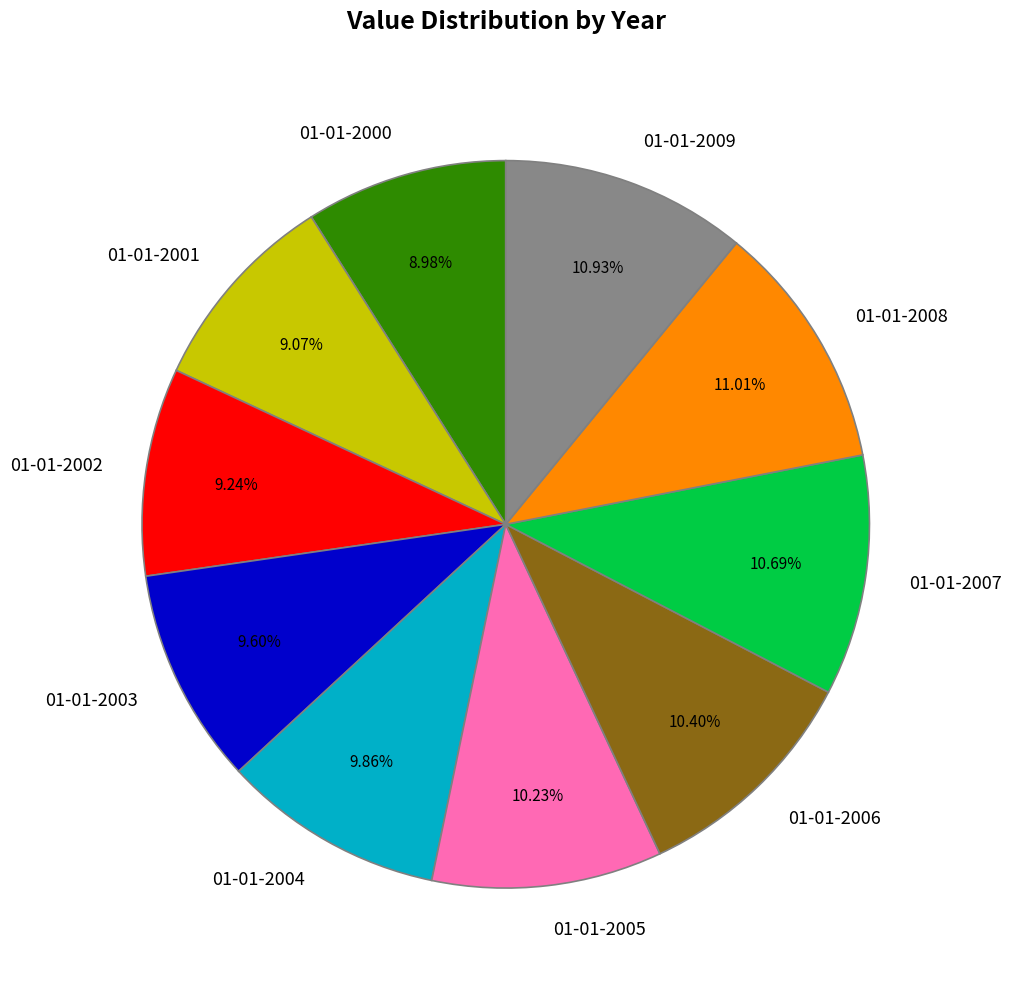

What is the ratio of the value at 01-01-2009 to the value at 01-01-2002?

1.2